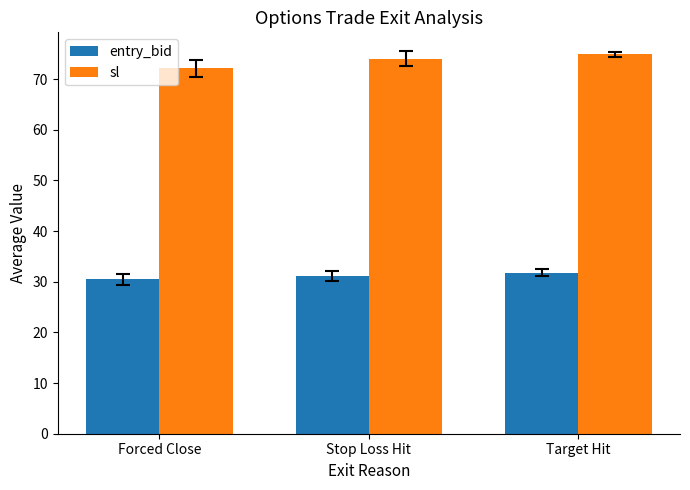

Where does the entry_bid series first go above 31?

Stop Loss Hit